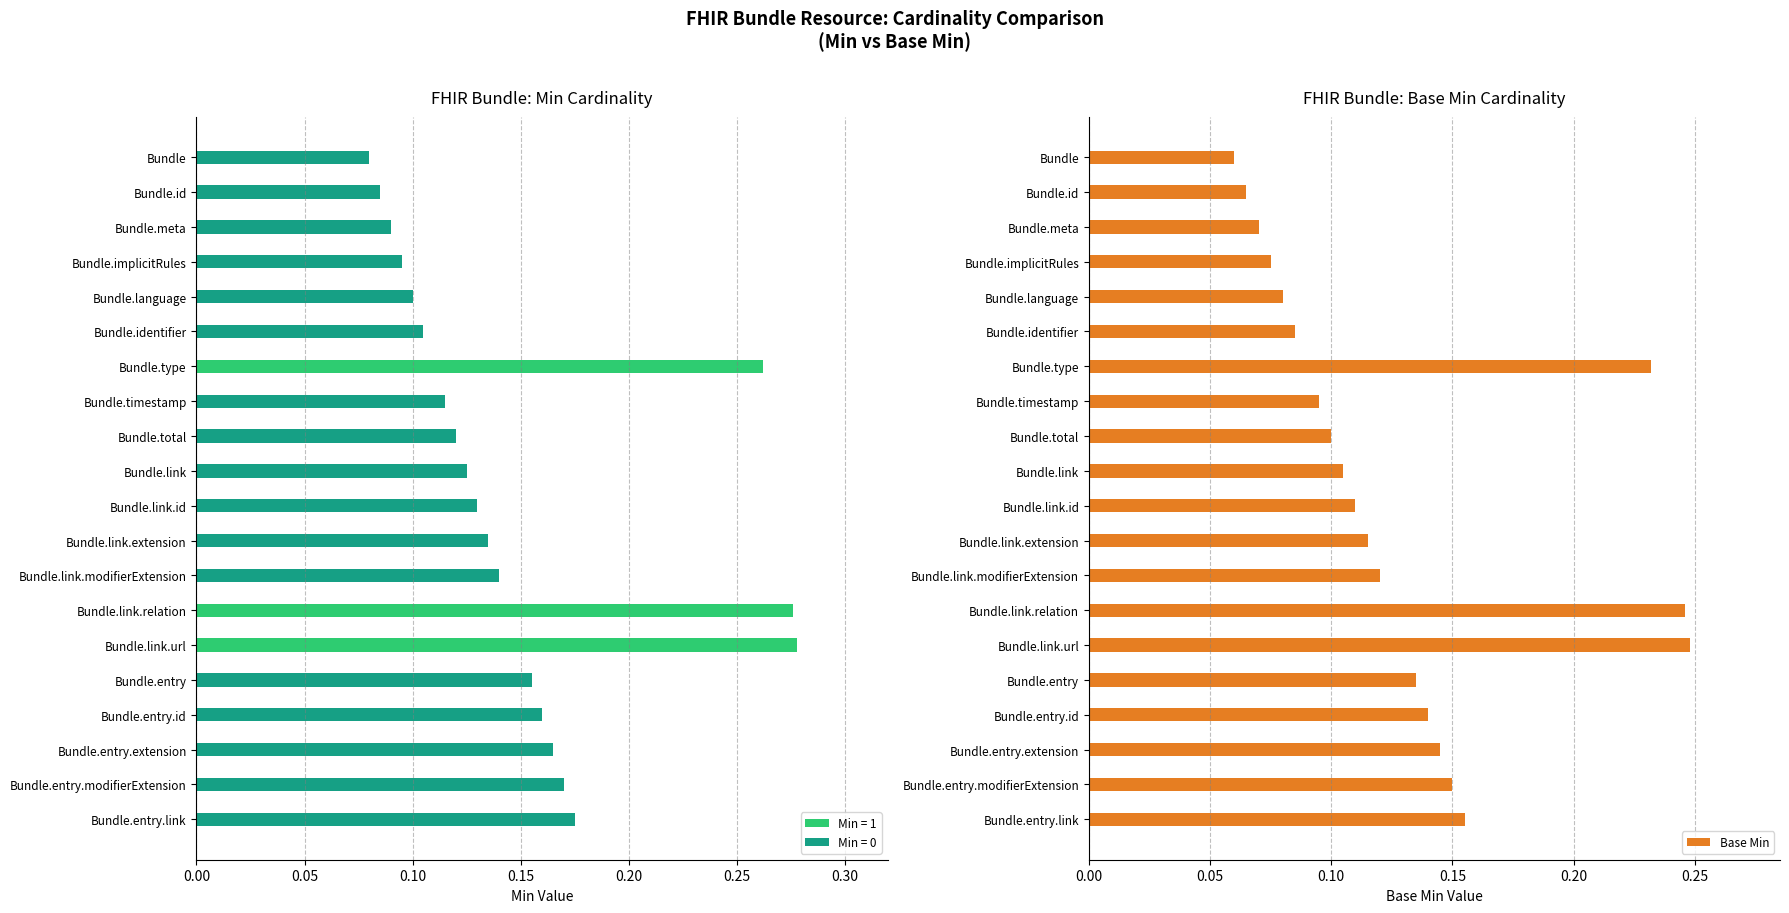

True or false: the data shows 0.1 at Bundle.link.modifierExtension.

False